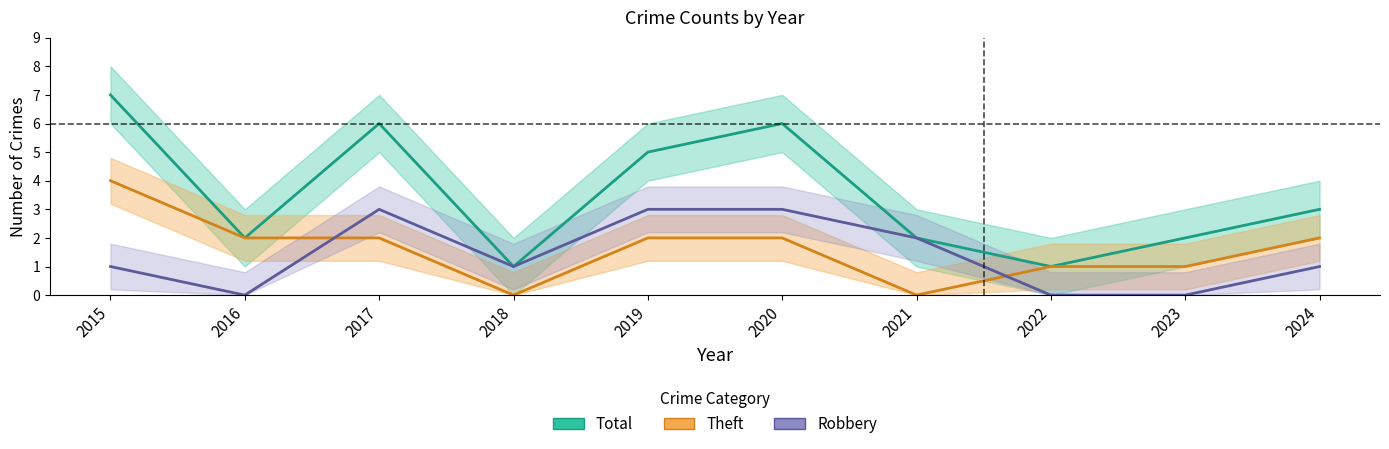

At which category is the sum across all series the highest?

2015